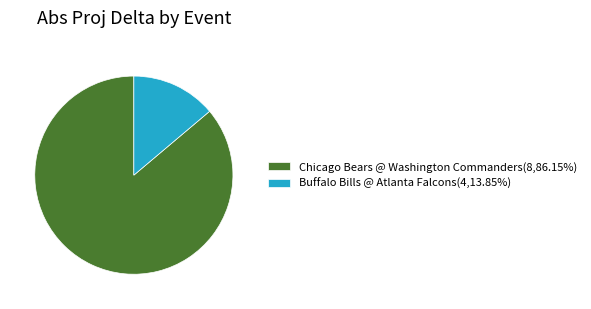

Is there a majority slice in this chart?

Yes